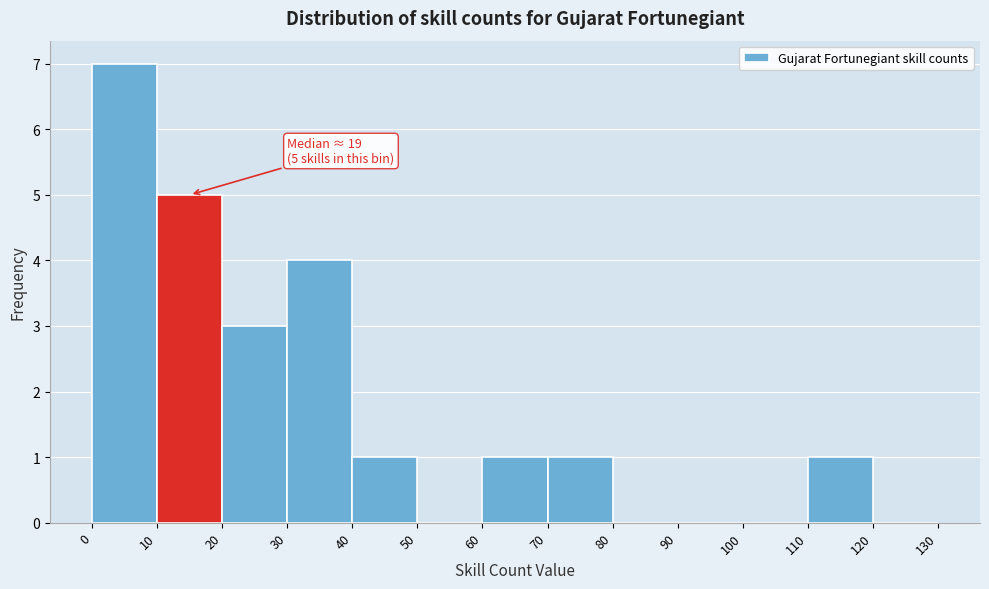

Which range on the x-axis has the tallest bar?

0 to 10